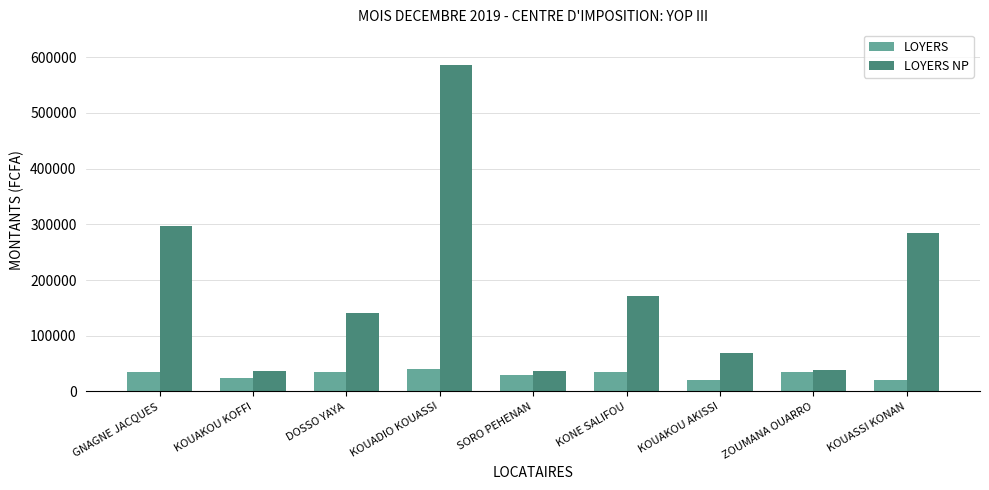

What is the average value of the LOYERS series?

30556